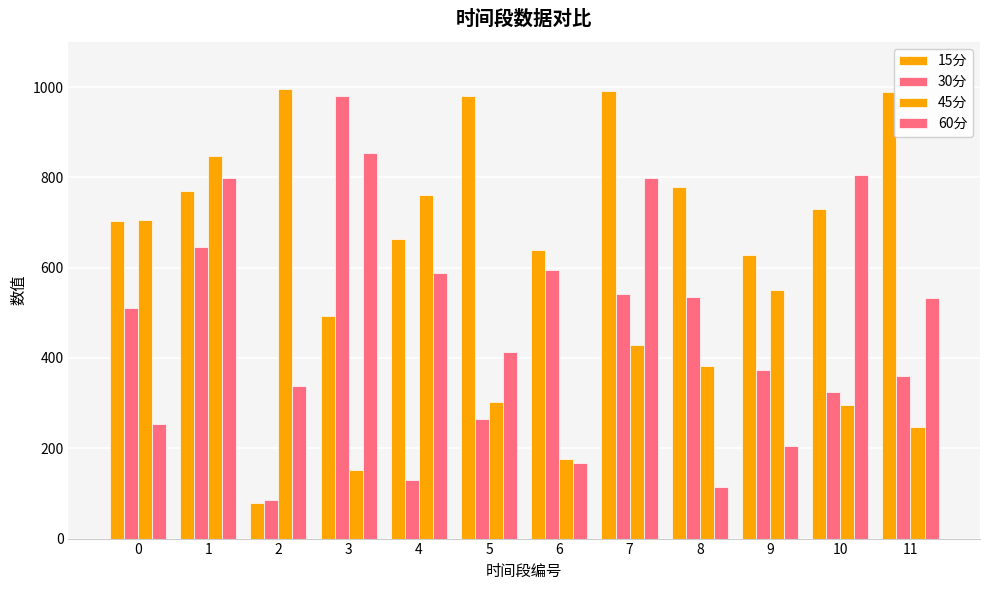

How many values in the 15分 series exceed 730?

6